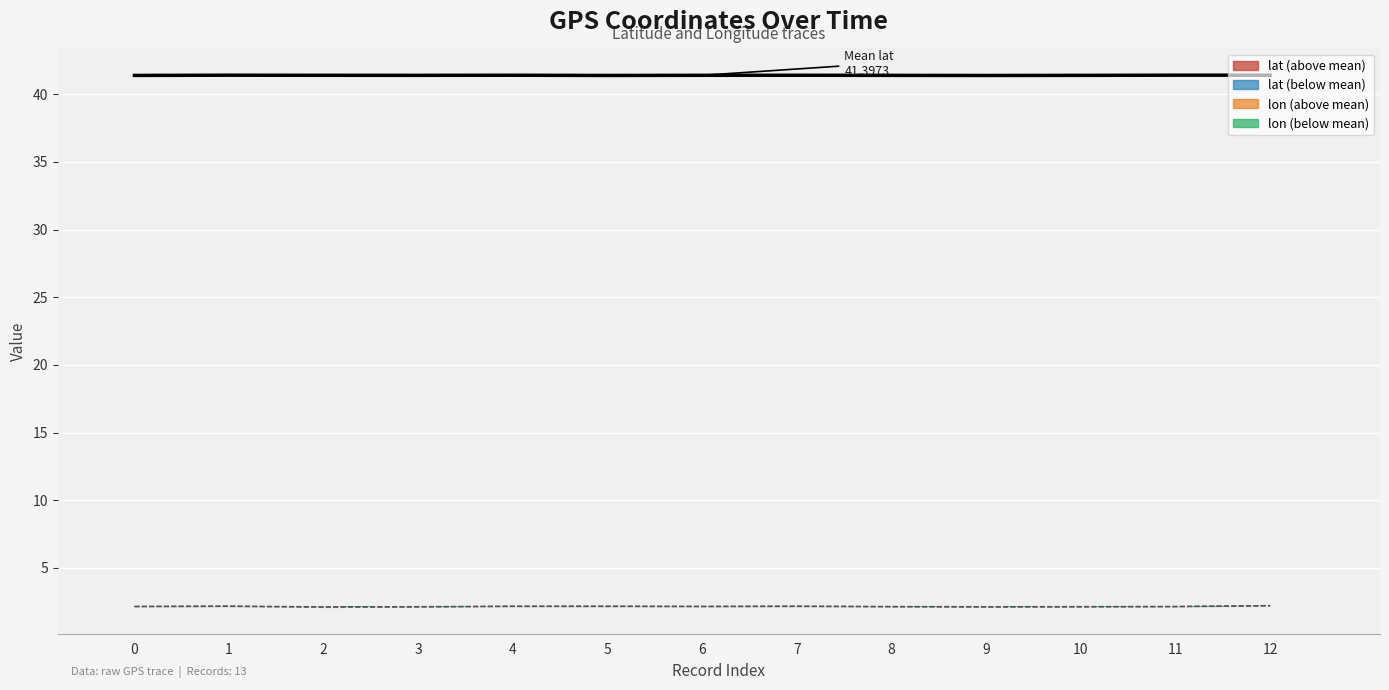

At 8, list the series in order from smallest to largest.

lon, lat